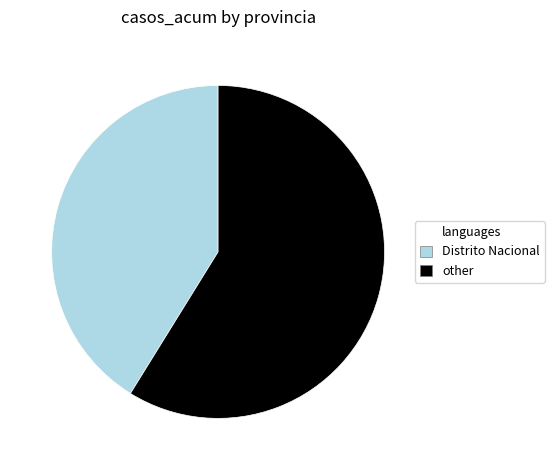

Does any single category account for the majority?

Yes